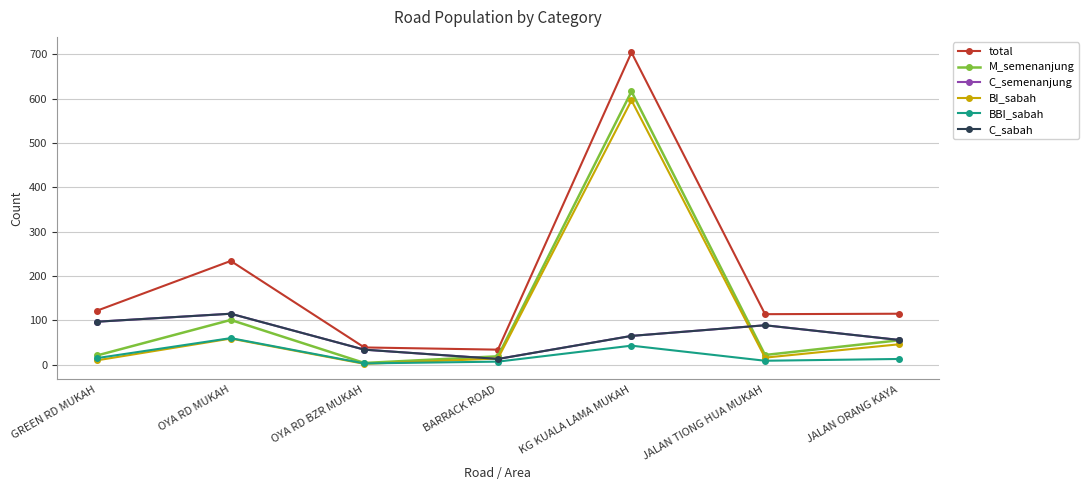

What is the difference between the highest and lowest values at OYA RD BZR MUKAH?

37